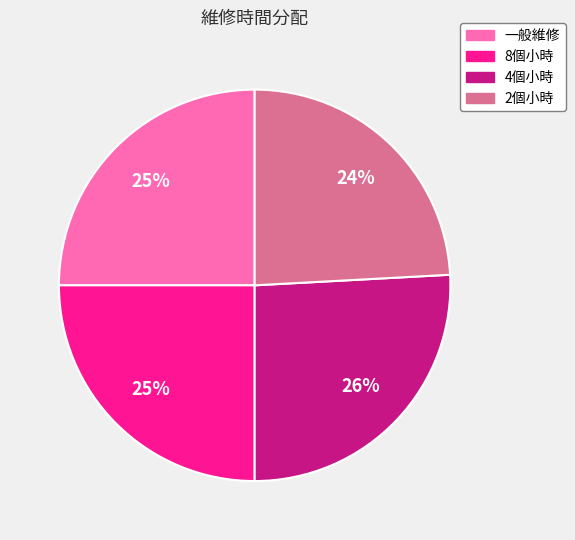

What percentage is the 2個小時 slice, to the nearest percent?

24%